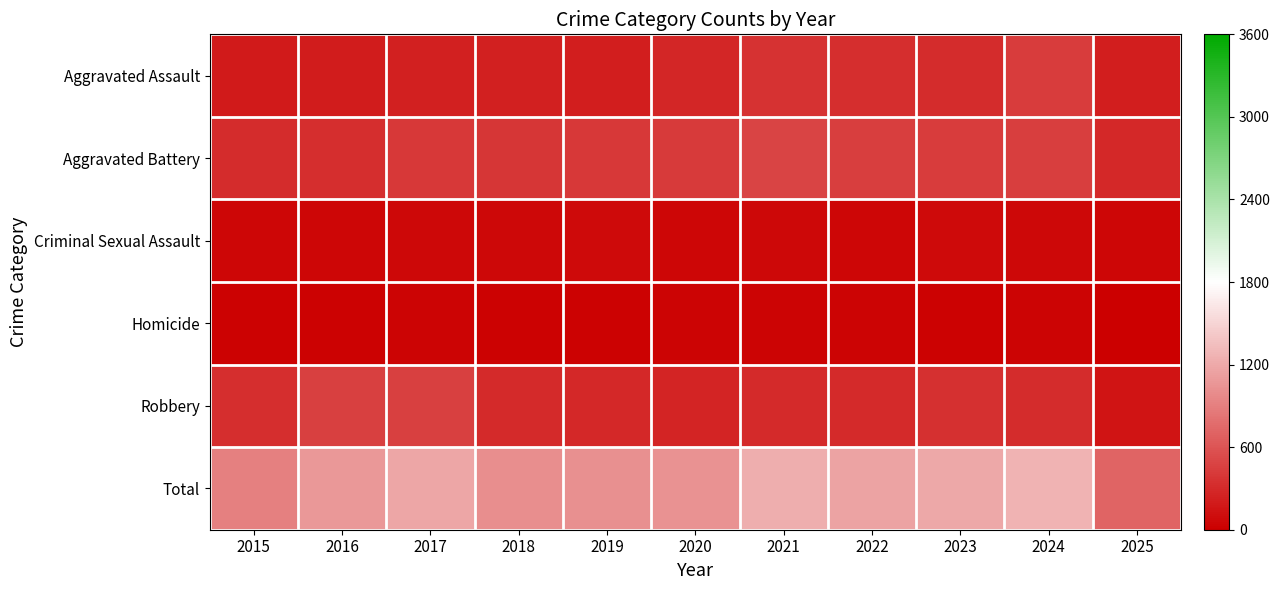

Rank the series at 2020 from highest to lowest value.

Total, Aggravated Battery, Aggravated Assault, Robbery, Criminal Sexual Assault, Homicide